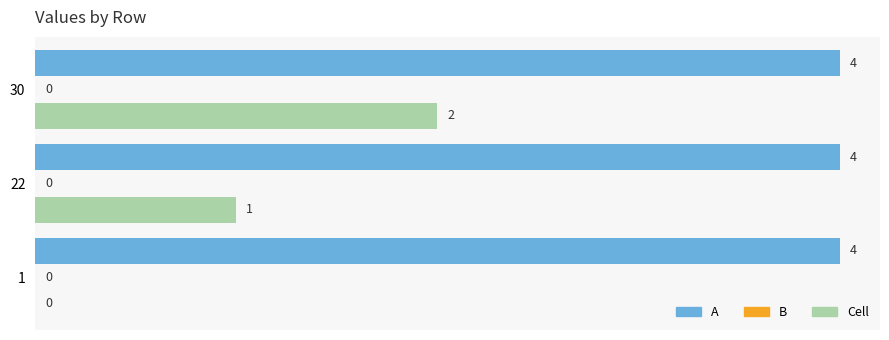

True or false: A has a value of 4 at 1.

True